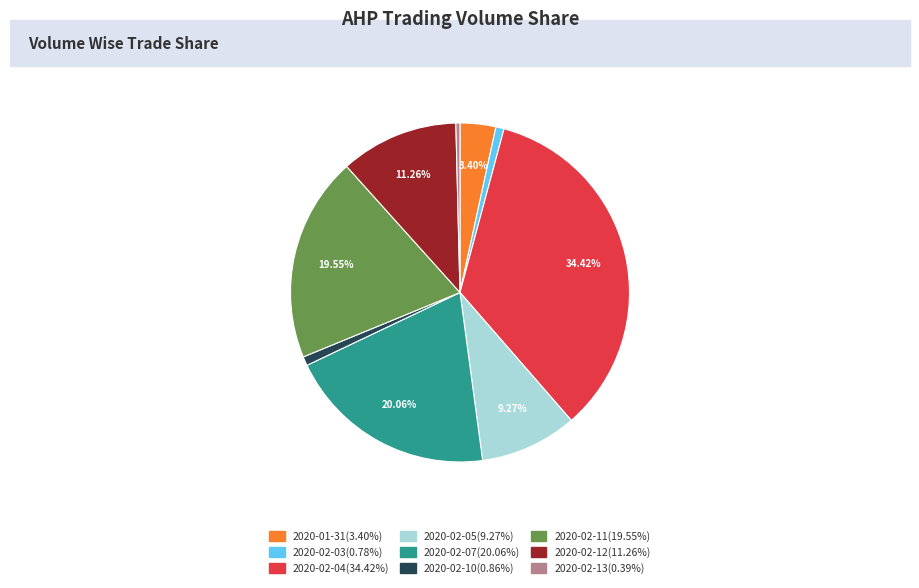

Is there any slice that represents more than half of the pie?

No